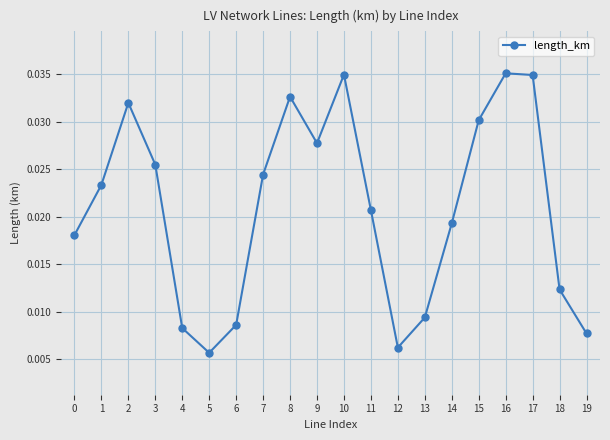

Which label corresponds to the smallest value in the chart?

5